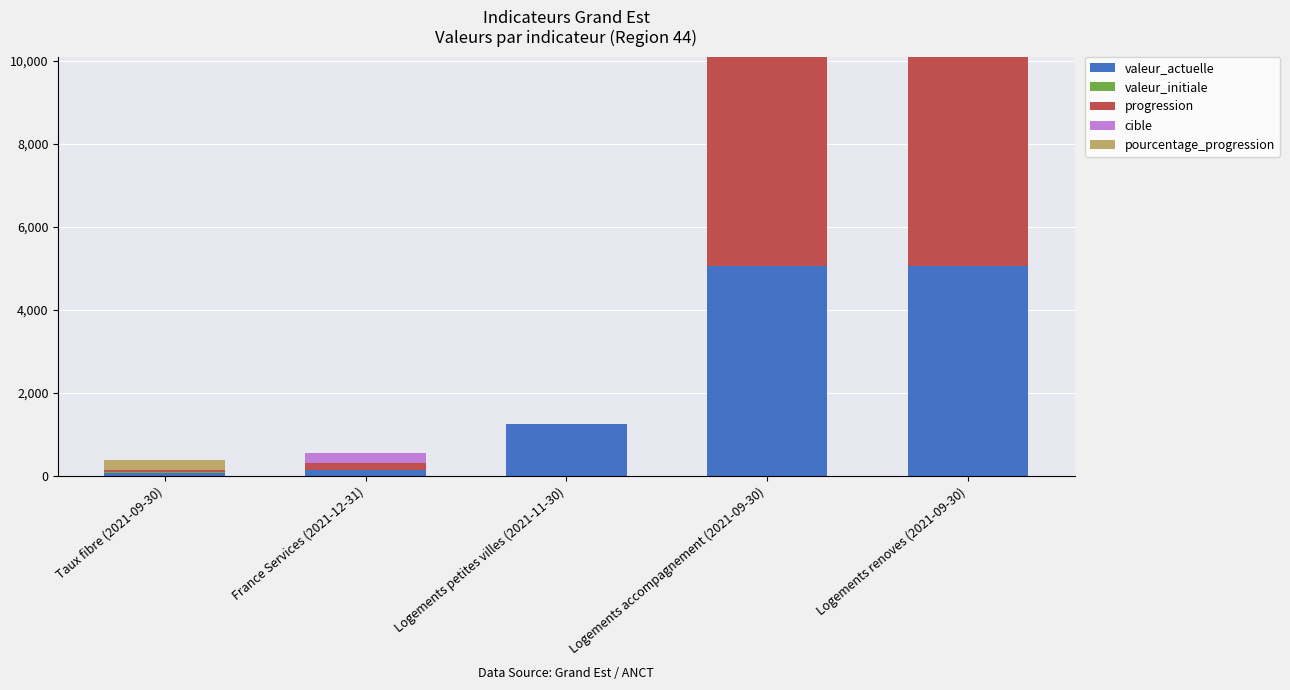

Does the chart contain stacked bars?

Yes